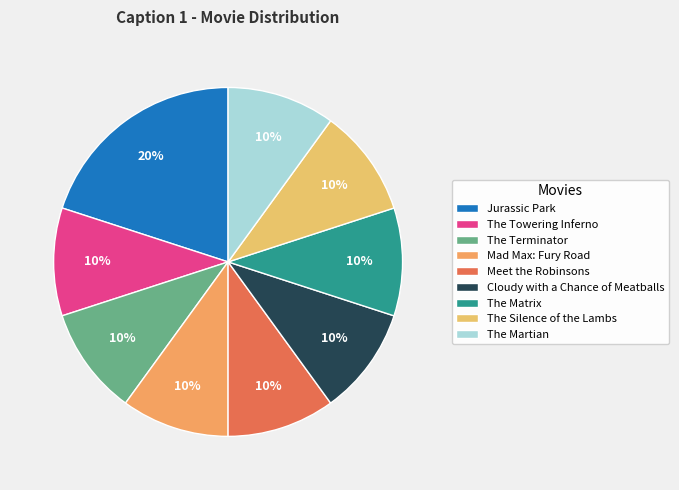

Is The Terminator the majority of the pie?

No